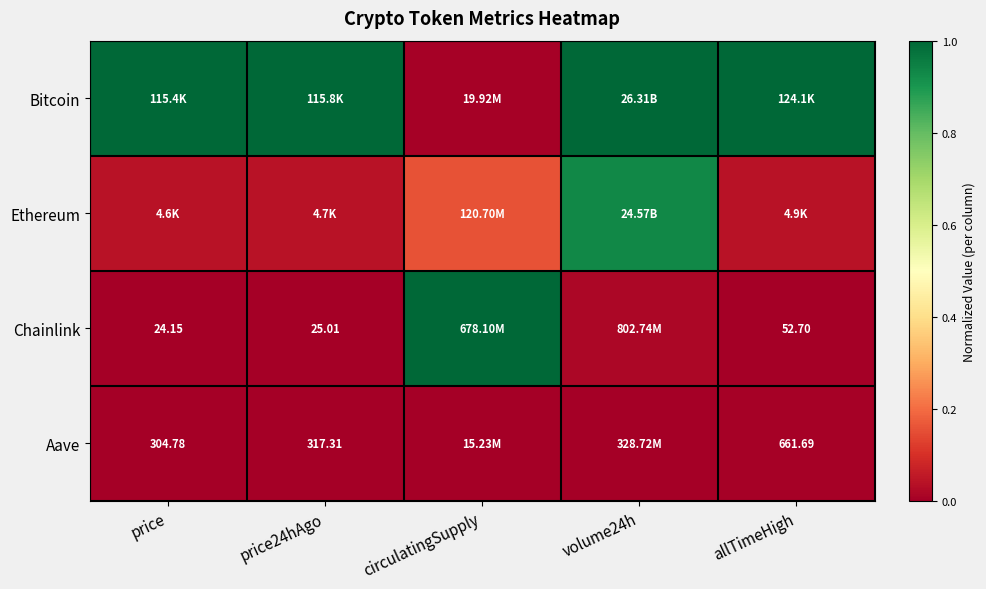

Is the value of Chainlink at price24hAgo greater than the value of Aave at price?

No